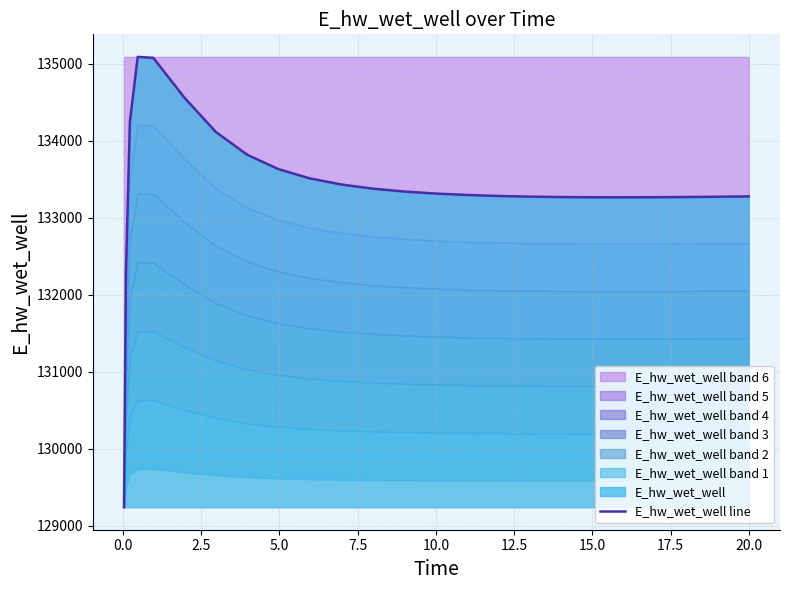

What is the lowest value of the E_hw_wet_well line series?

129242.3